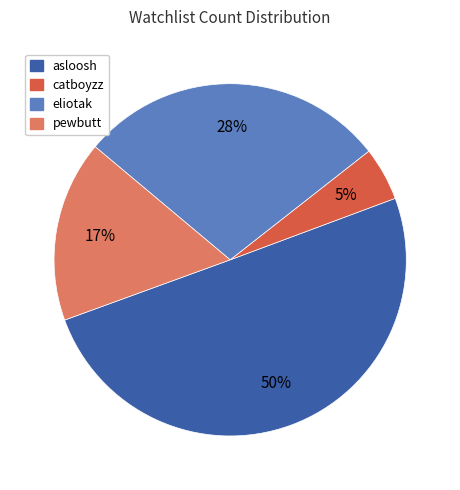

Count the number of slices in the pie.

4